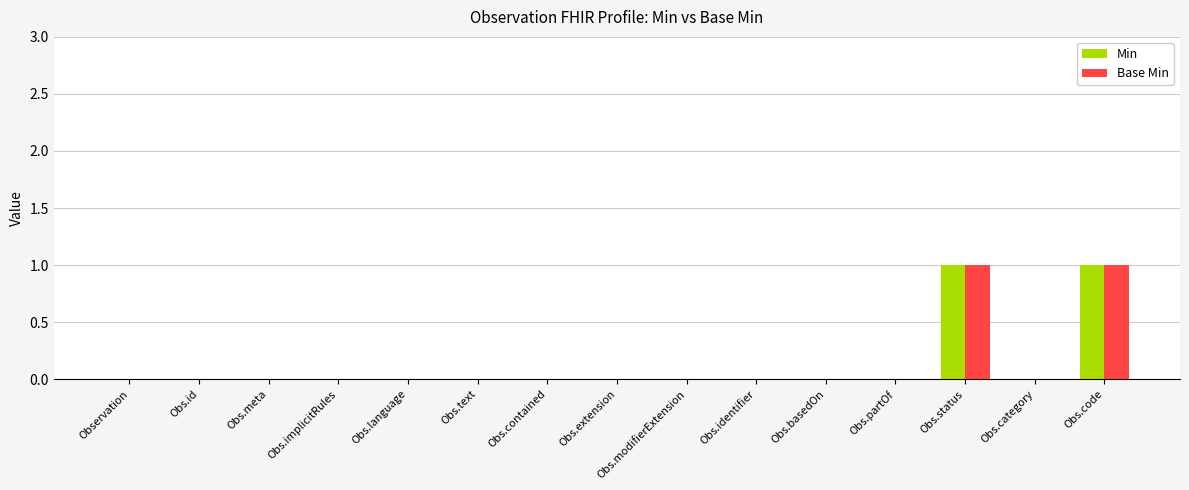

What is the sum of all Base Min values?

2